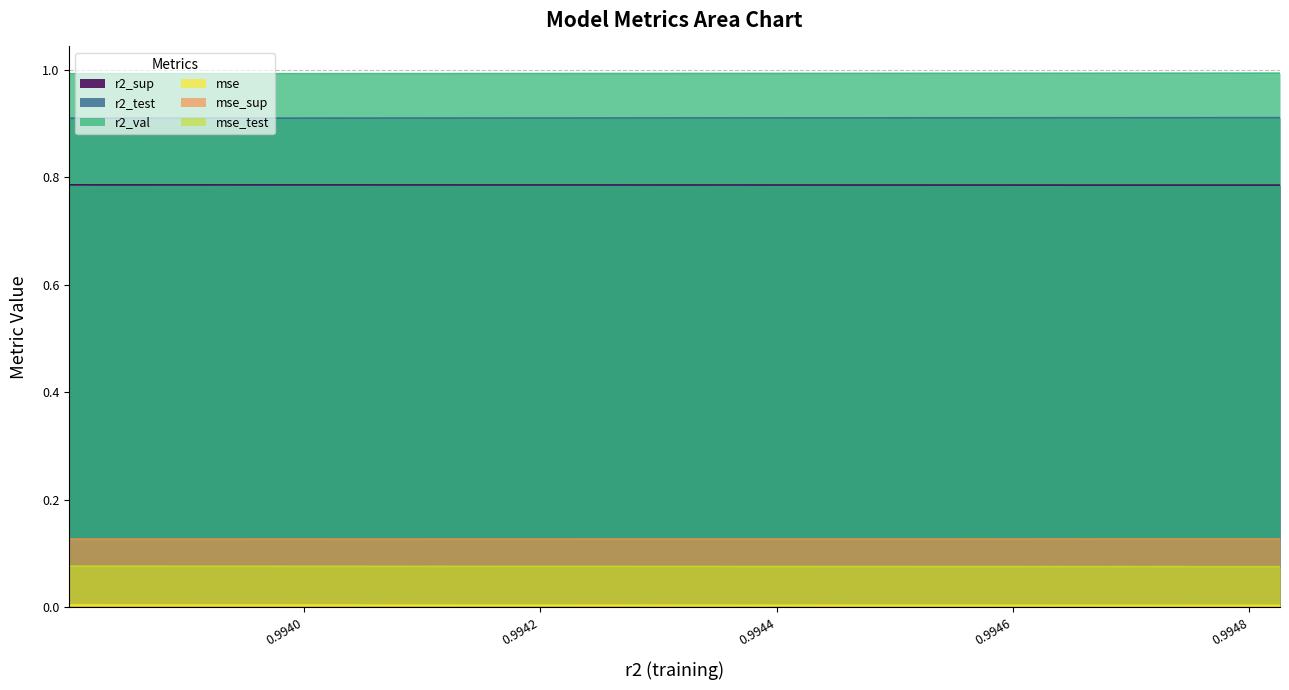

True or false: mse_test has a value of 0.0 at model_3_9_4.

False